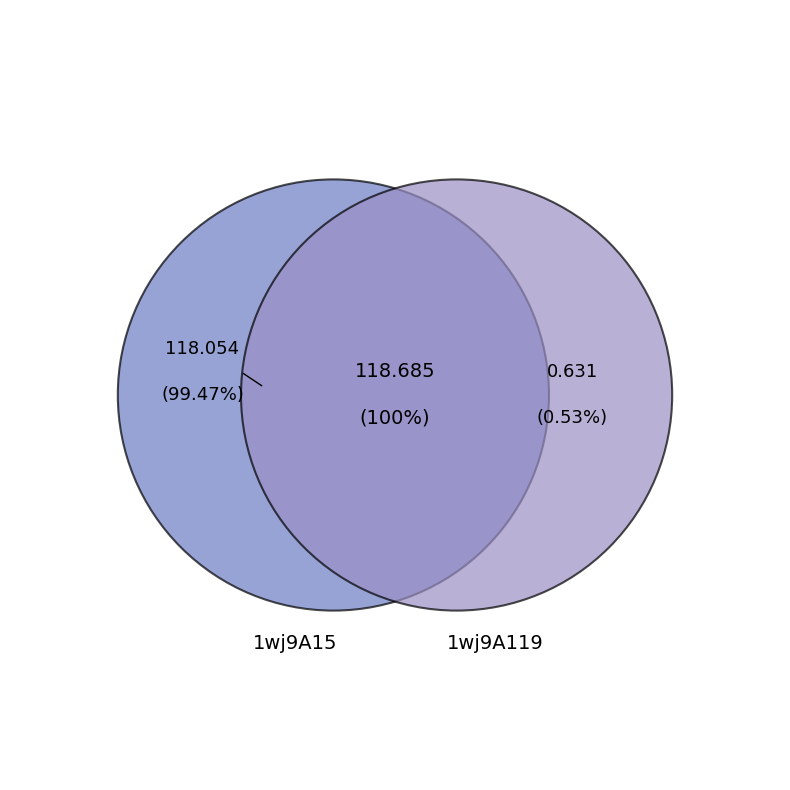

Which slice is the smallest?

1wj9A119